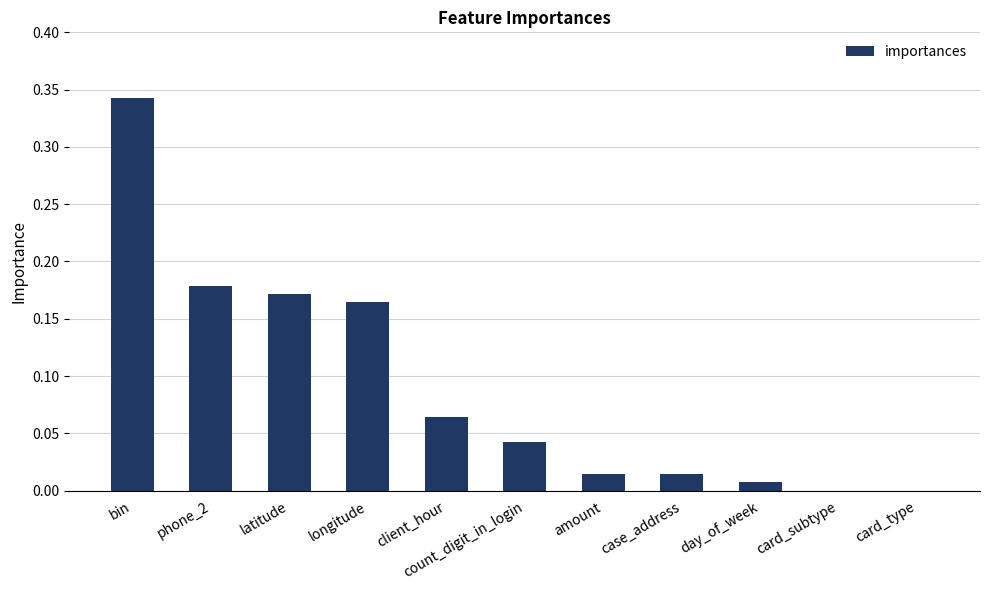

Is it true that the value at case_address is 0.0?

True